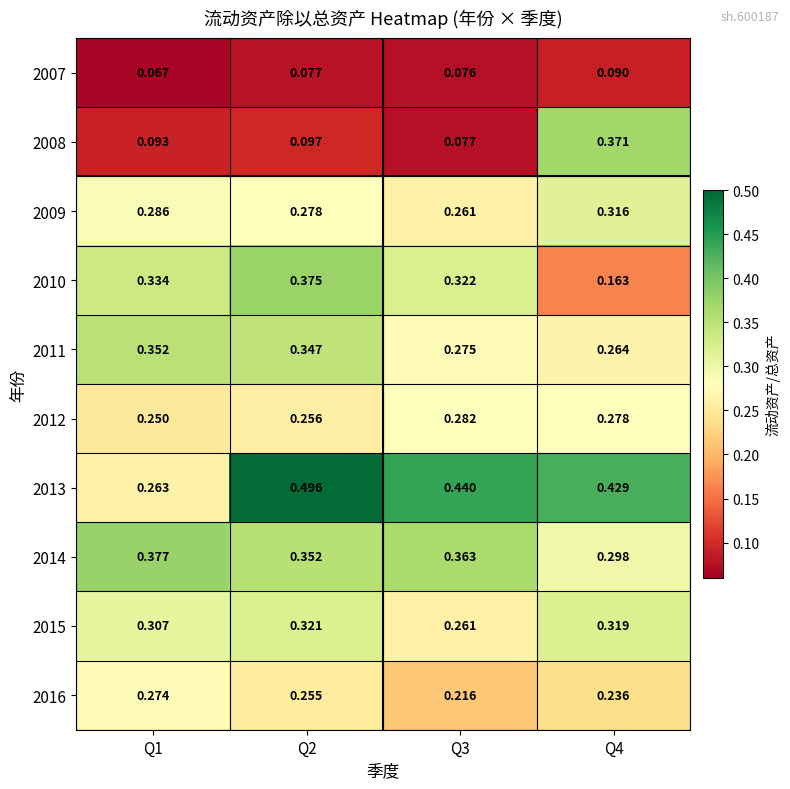

Is the value of 2008 at Q4 greater than the value of 2013 at Q3?

No